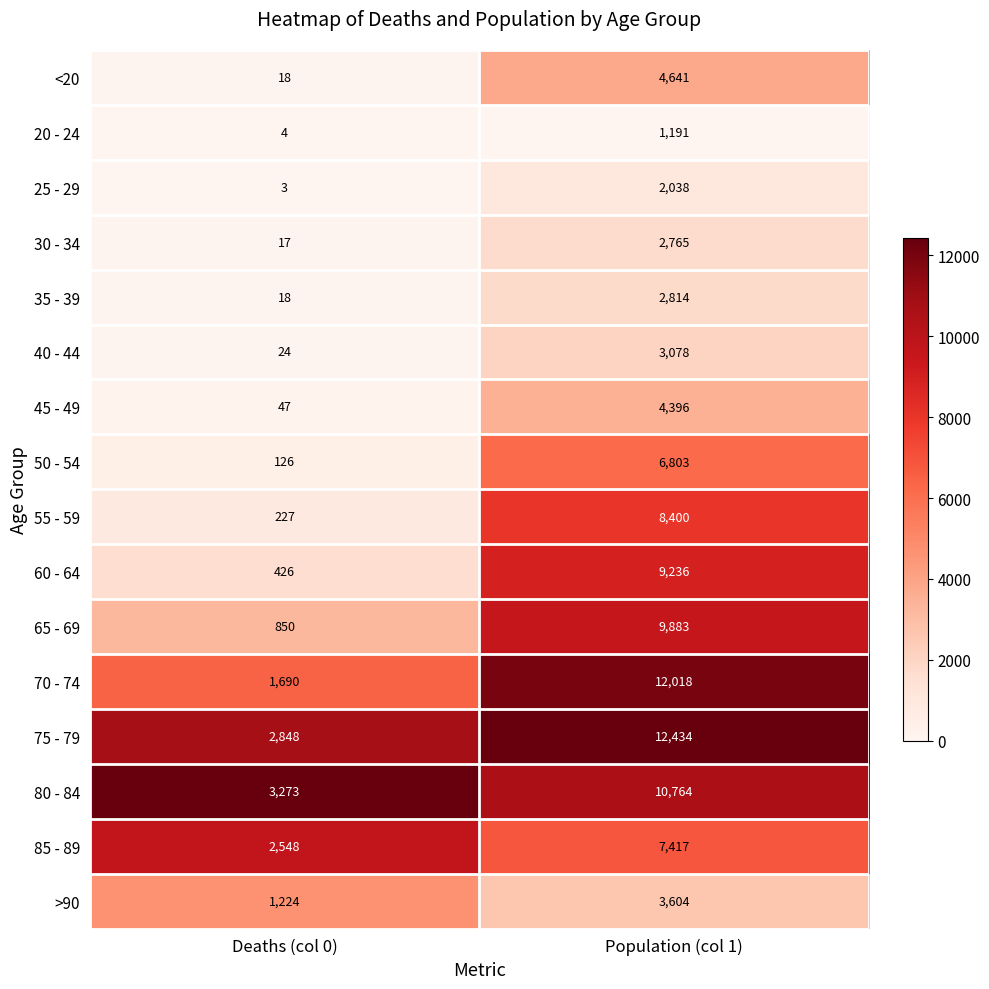

At which label does 60 - 64 reach its peak?

Population (col 1)